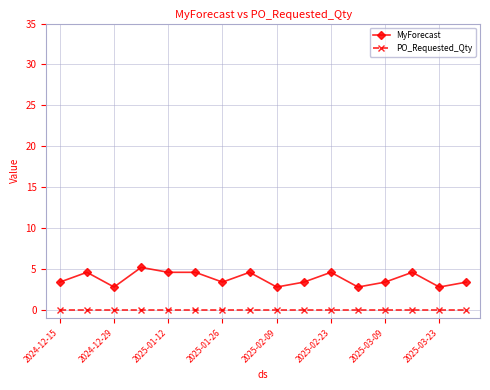

What is the maximum value shown in the chart?

5.2